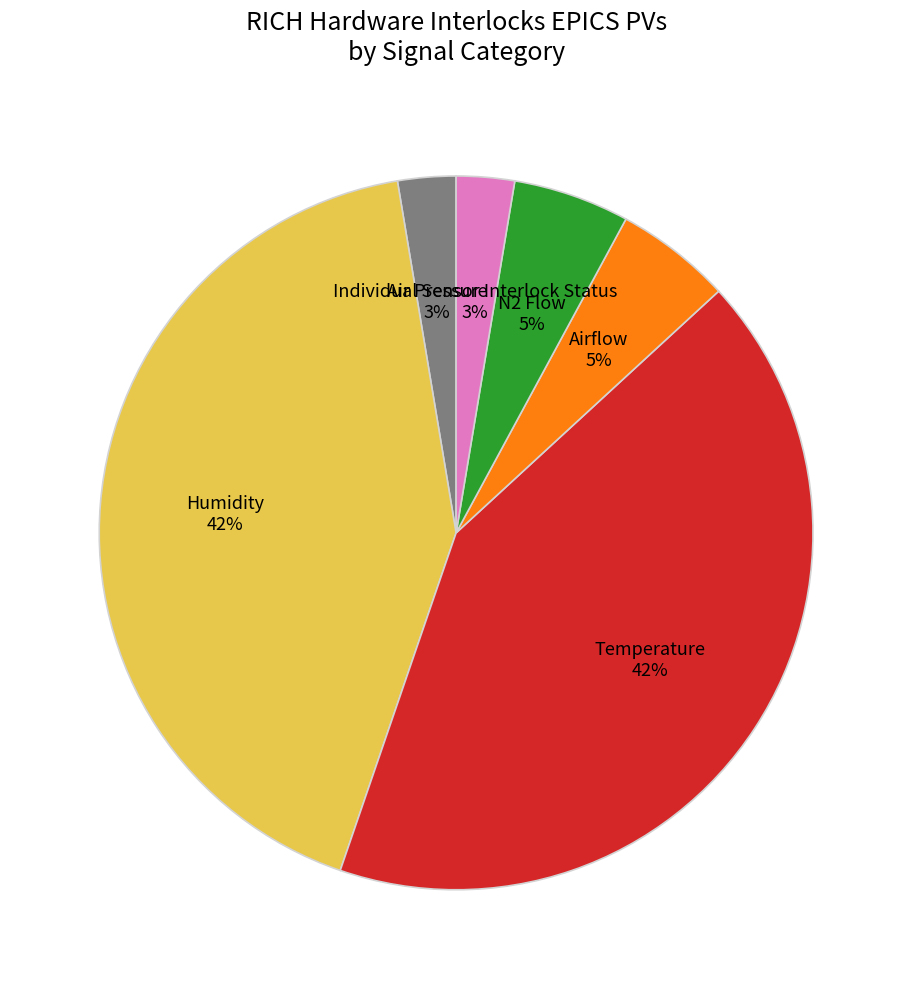

How many slices are in this pie chart?

6